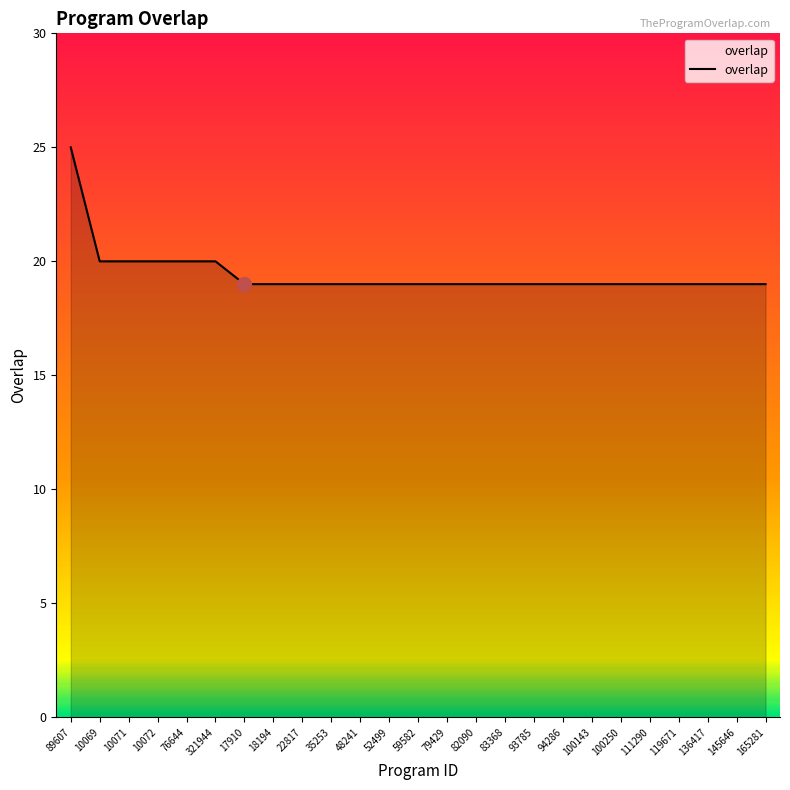

Reading left to right, what are all the values shown in this chart?

89607=25	10069=20	10071=20	10072=20	76644=20	321944=20	17910=19	18194=19	22817=19	35253=19	48241=19	52499=19	59582=19	79429=19	82090=19	83368=19	93785=19	94286=19	100143=19	100250=19	111290=19	119671=19	136417=19	145646=19	165281=19